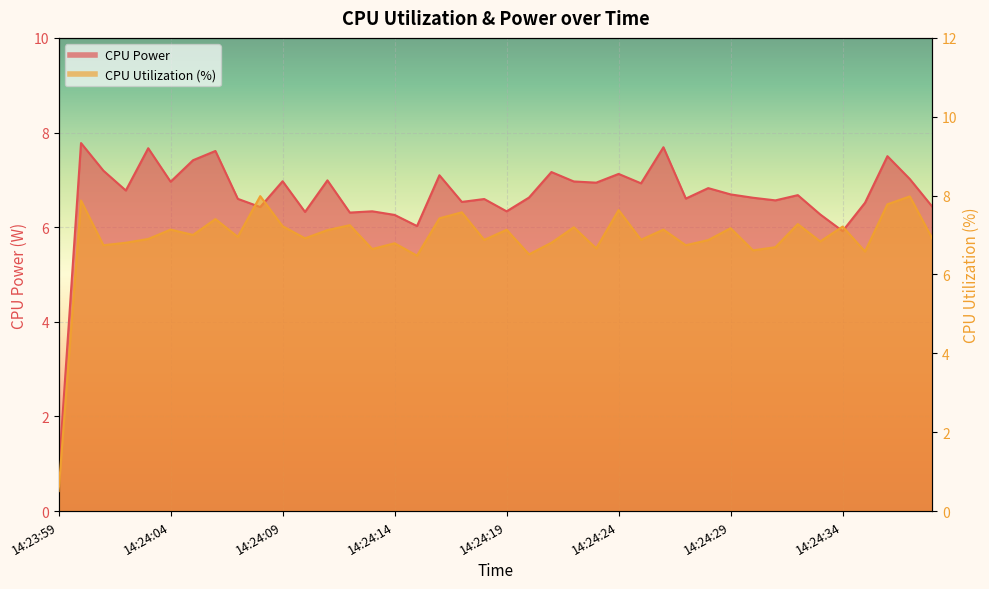

The CPU Power series shows 10.3 at 14:24:16. True or false?

False